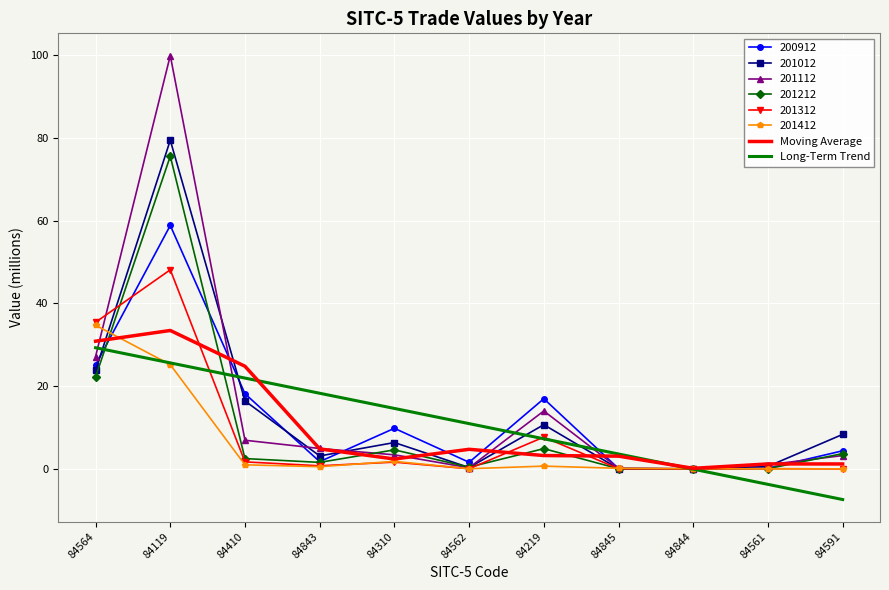

At how many categories does at least one series exceed 9?

7